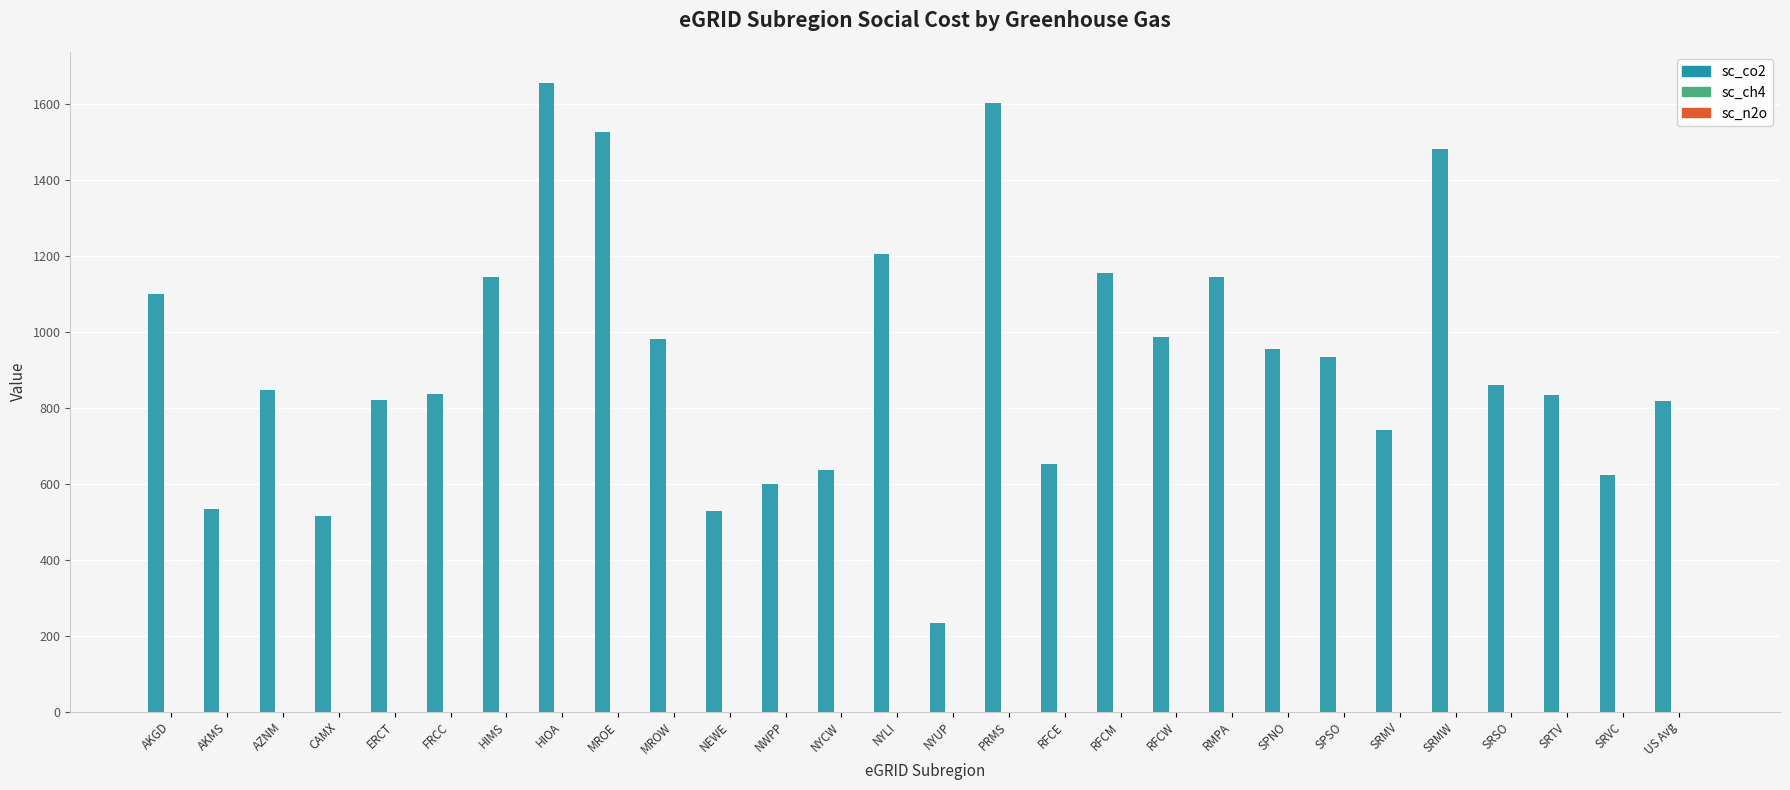

What is the total value across all series at SRTV?

834.3